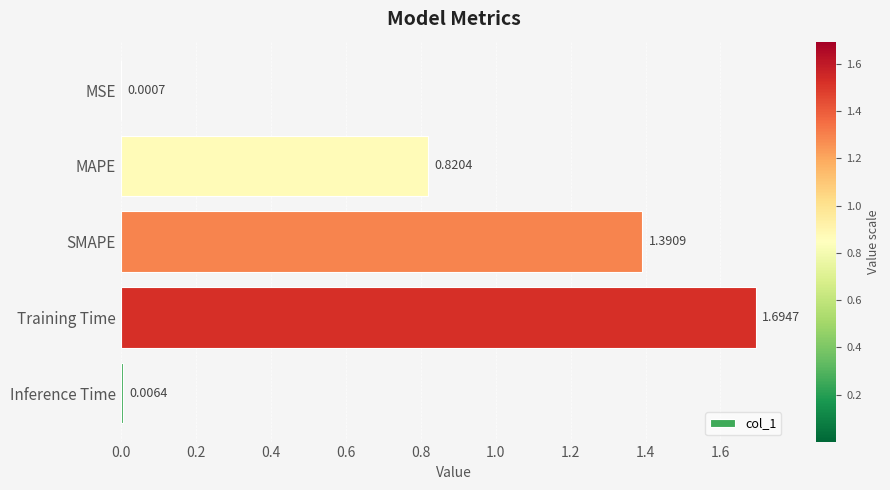

Where is the data nearest to the value 0?

MSE